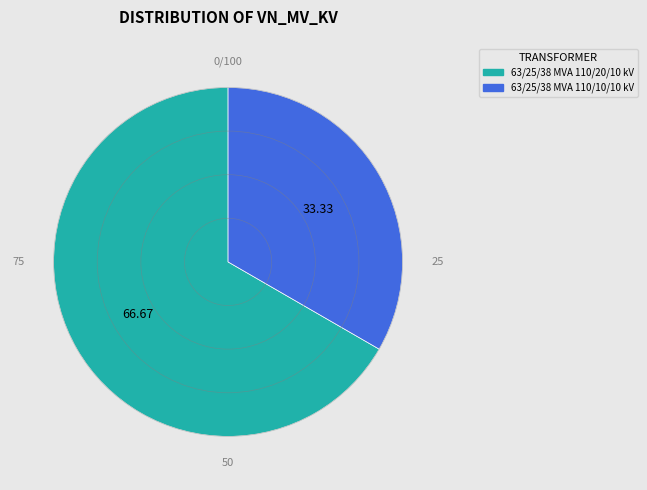

What is the smallest slice in the pie chart?

63/25/38 MVA 110/10/10 kV